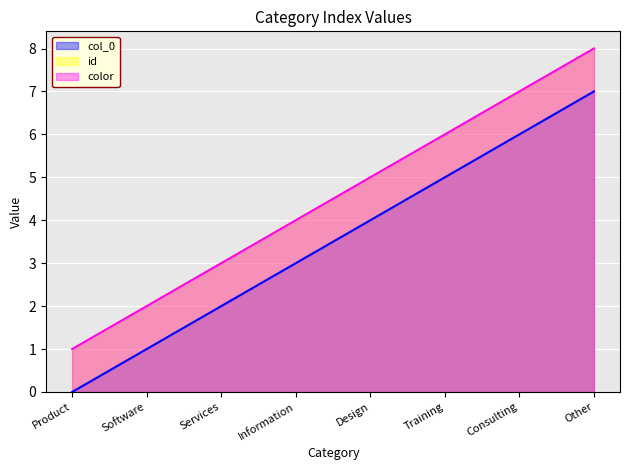

Which series changed the most between Design and Training?

col_0